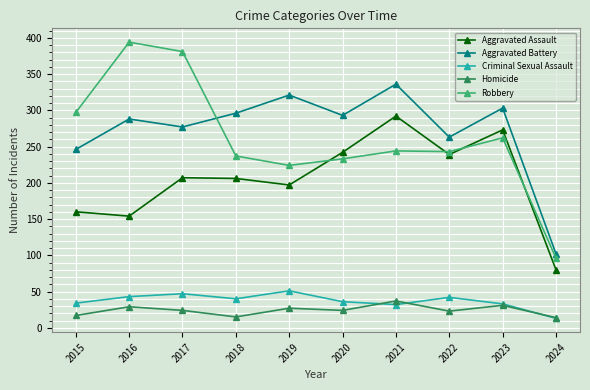

Which series changed the most between 2022 and 2023?

Aggravated Battery